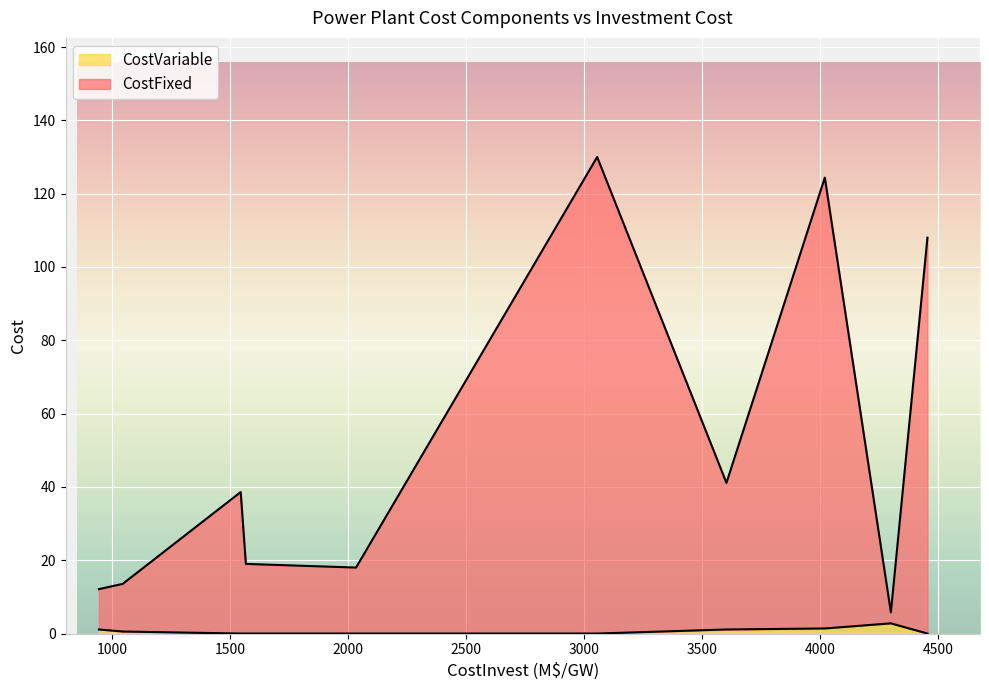

What is the maximum value shown in the chart?

130.0